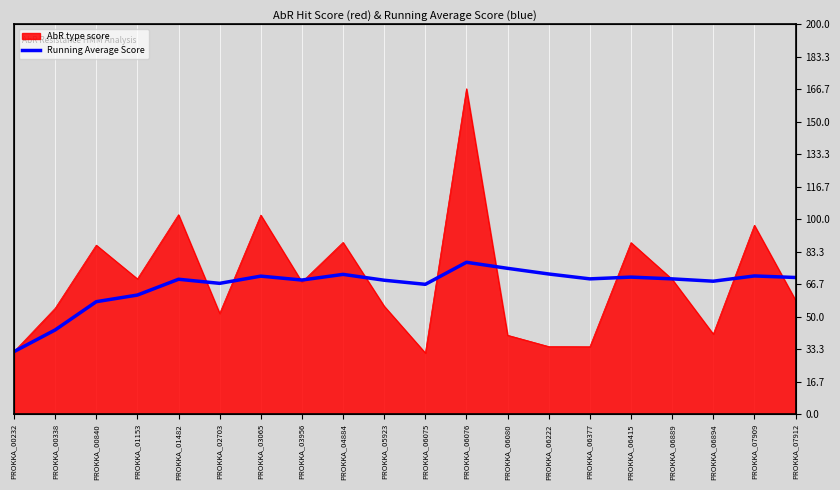

The value at PROKKA_06415 is 115.7. True or false?

False